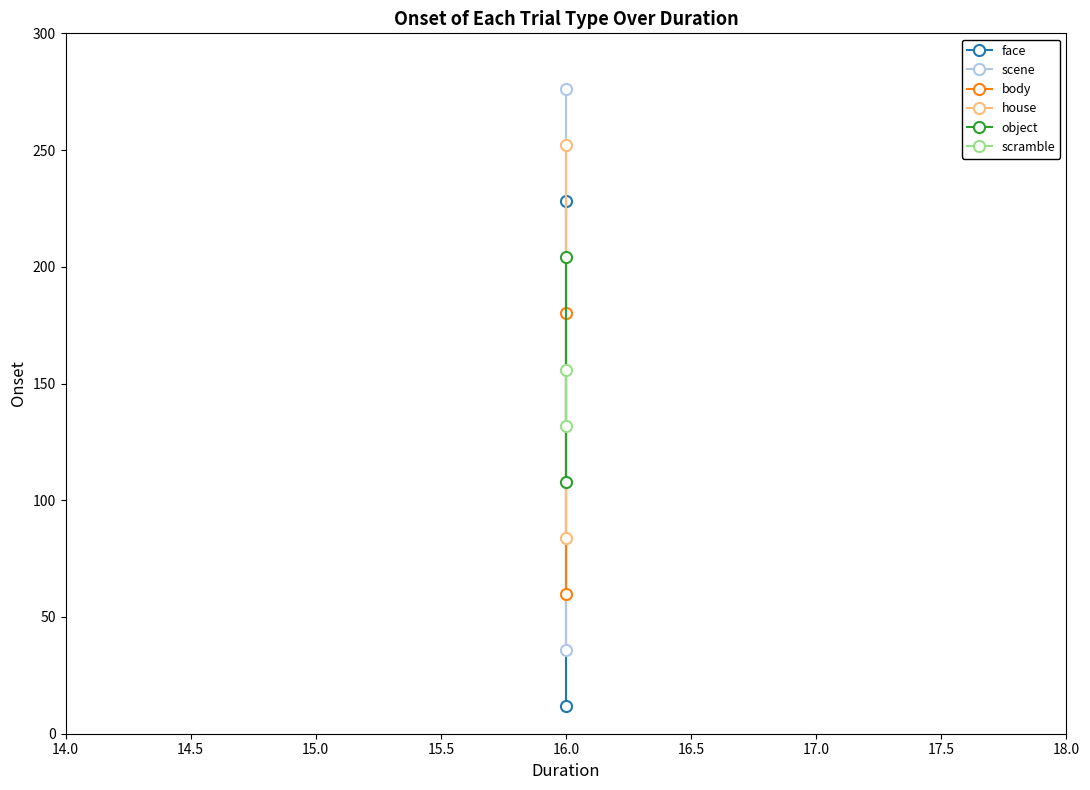

What is the value of the body point at the 1st from the left?

60.0